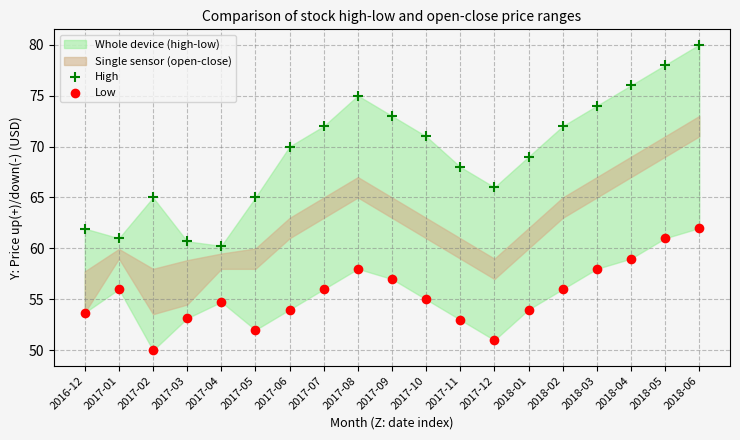

Which series contains the lowest Y value?

Low